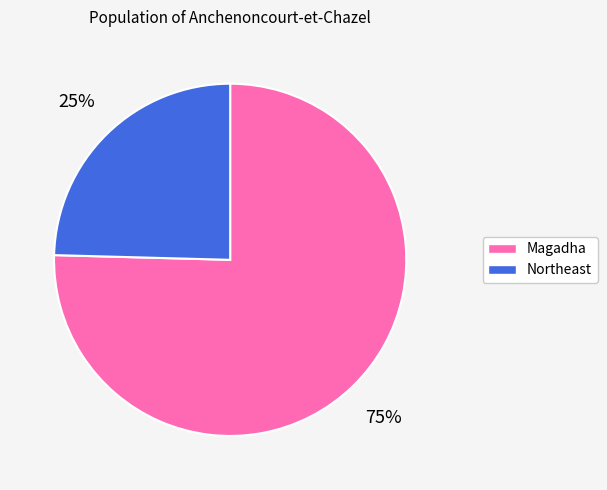

How many segments does this pie chart have?

2